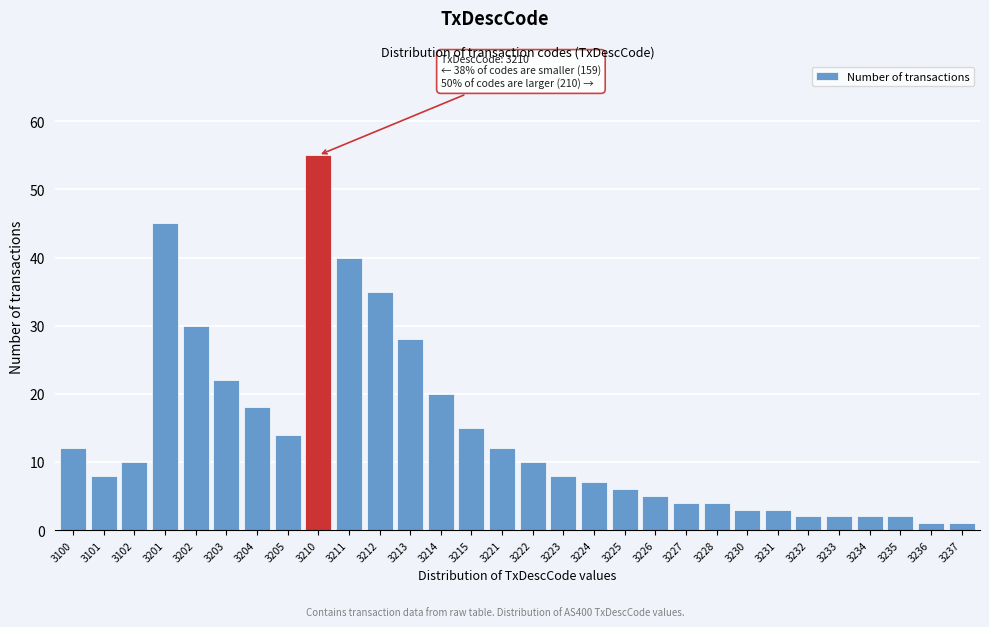

Reading right to left, what are all the values shown in this chart?

3237=1	3236=1	3235=2	3234=2	3233=2	3232=2	3231=3	3230=3	3228=4	3227=4	3226=5	3225=6	3224=7	3223=8	3222=10	3221=12	3215=15	3214=20	3213=28	3212=35	3211=40	3210=55	3205=14	3204=18	3203=22	3202=30	3201=45	3102=10	3101=8	3100=12